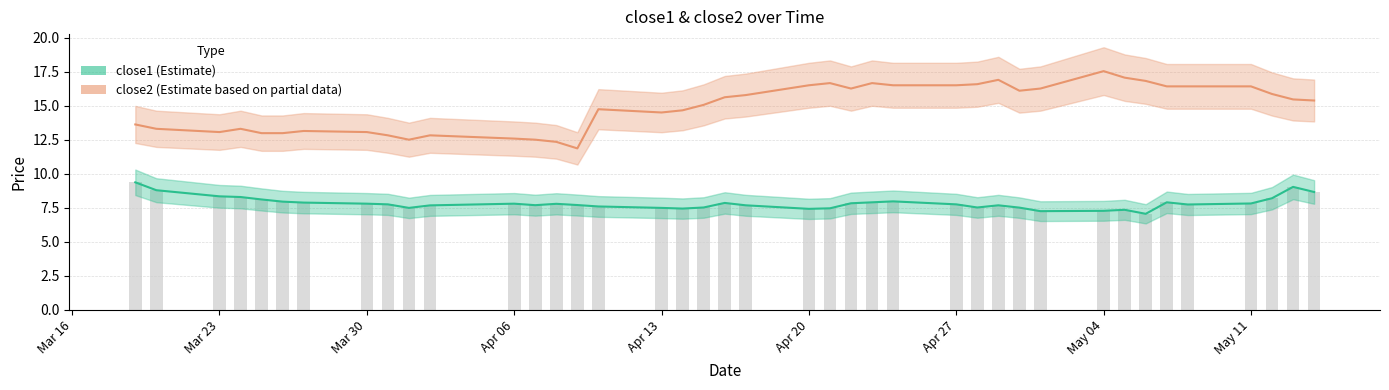

Count the number of data series in this chart.

2